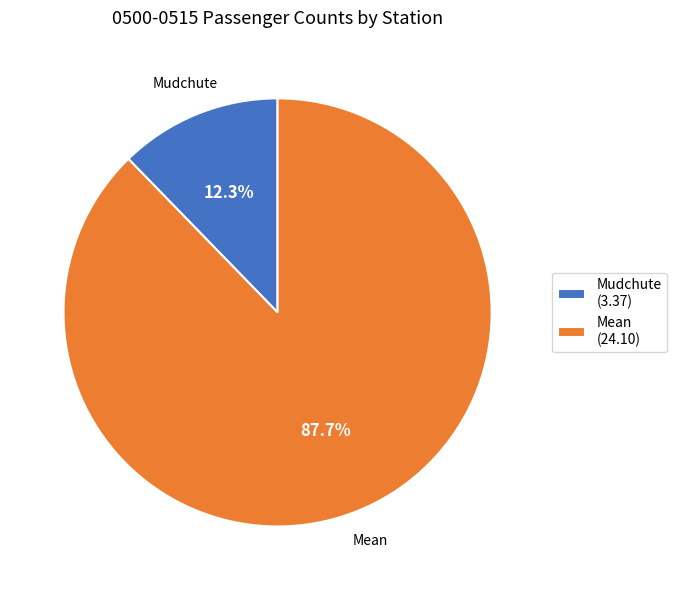

What is the ratio of the value at Mudchute to the value at Mean?

0.1